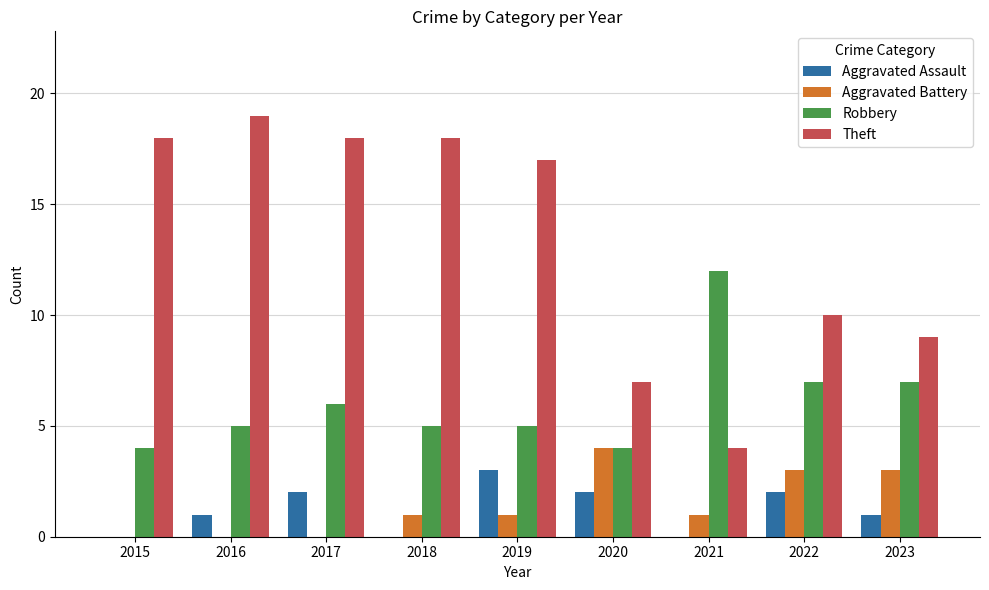

What is the difference between the Aggravated Assault values at 2017 and 2015?

2